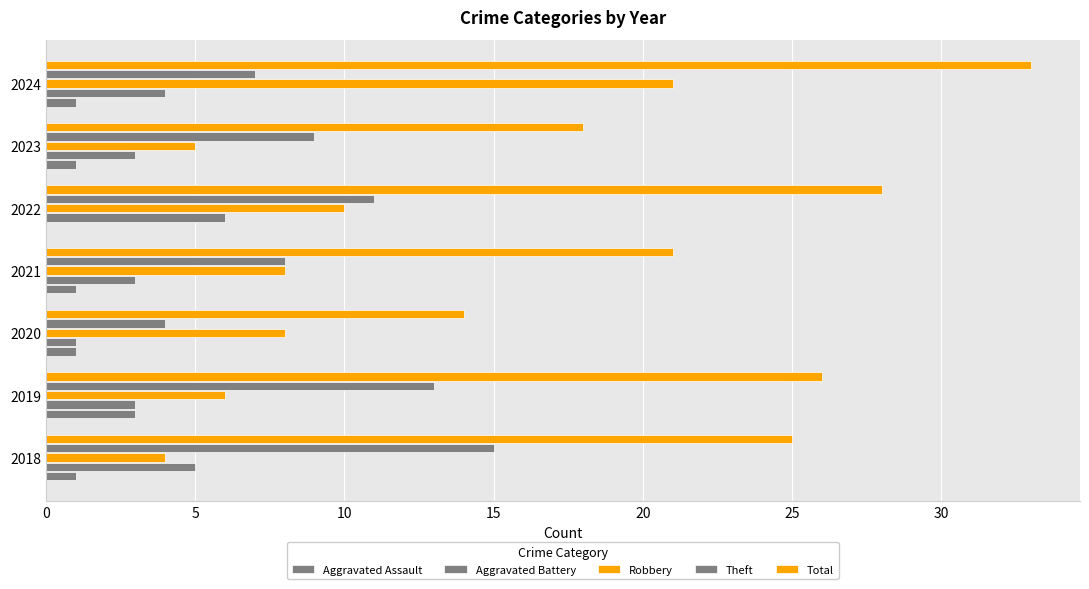

List the series in order of their peak value, lowest first.

Aggravated Assault, Aggravated Battery, Theft, Robbery, Total